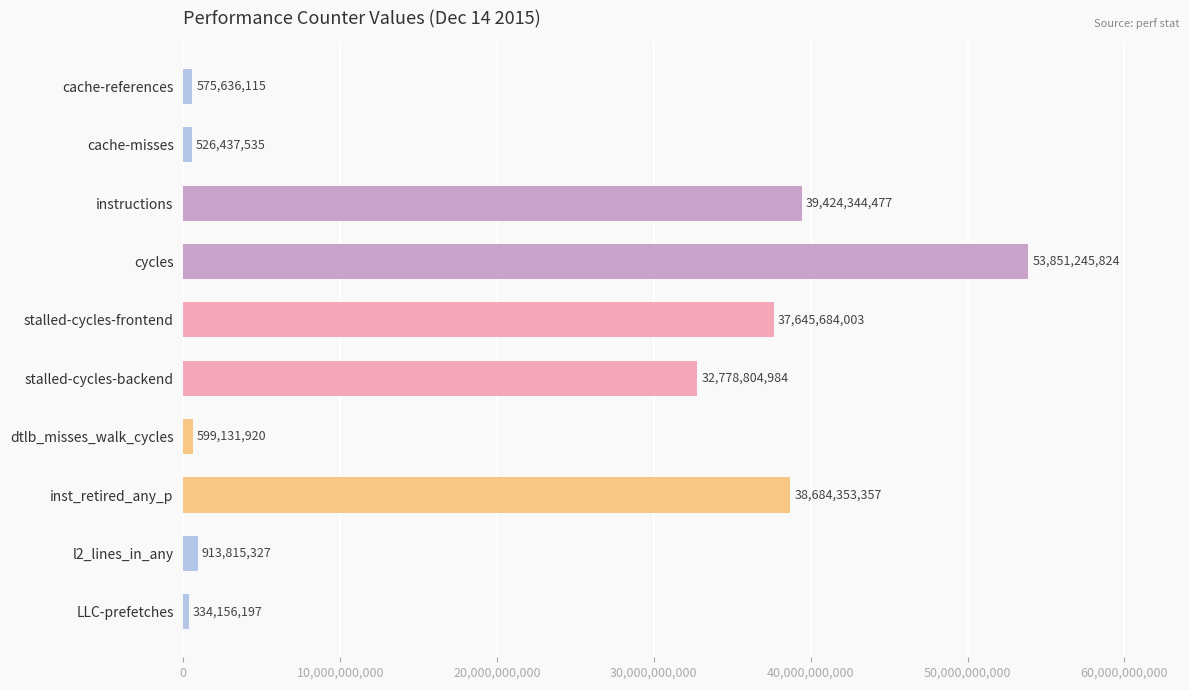

What is the minimum value shown in the chart?

334156197